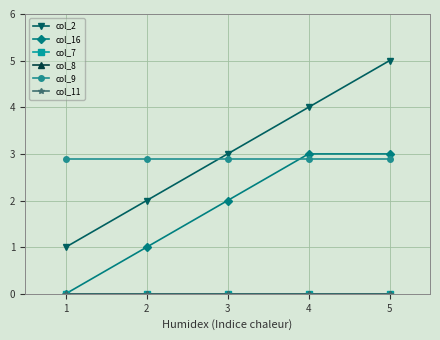

True or false: col_2 and col_8 intersect in this chart.

False